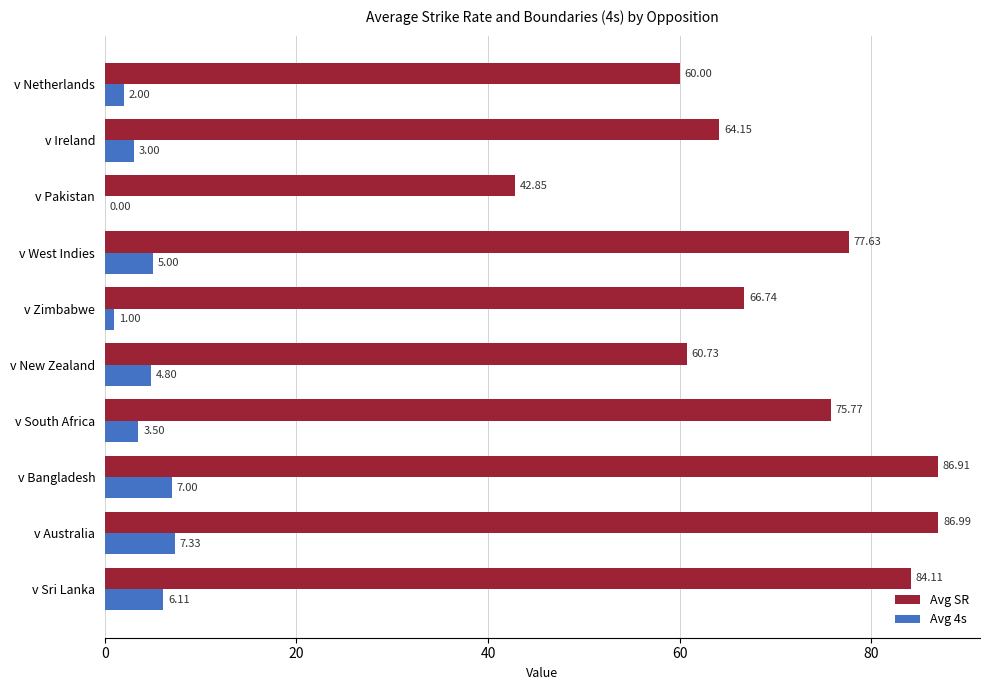

At which label is Avg 4s closest to 3?

v Ireland